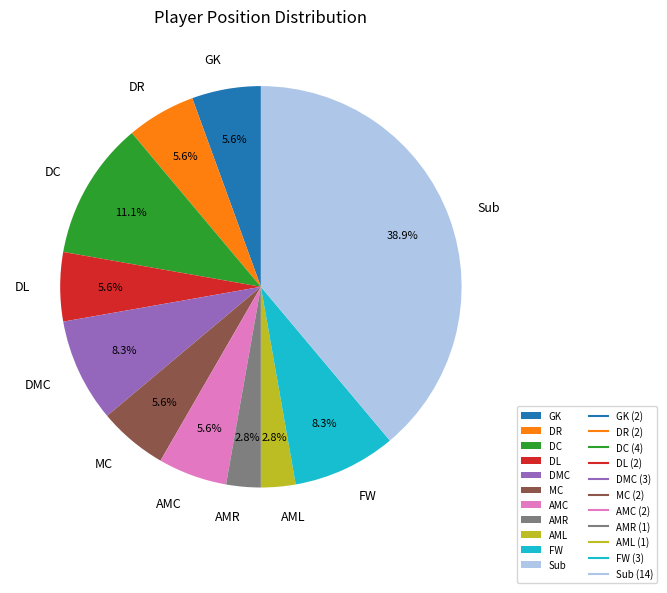

Combined, what portion of the pie is DC and AML?

13.9%